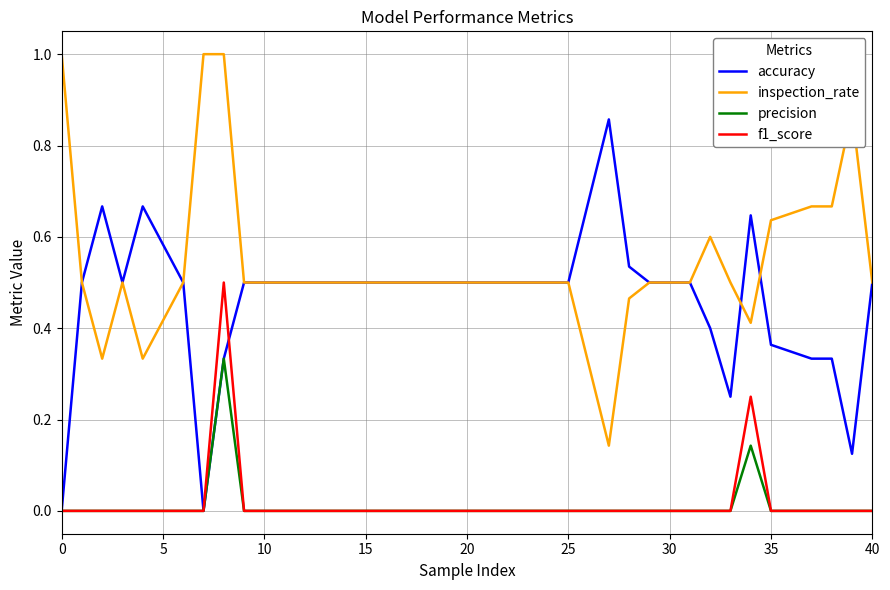

Which series has the largest total across all categories?

inspection_rate